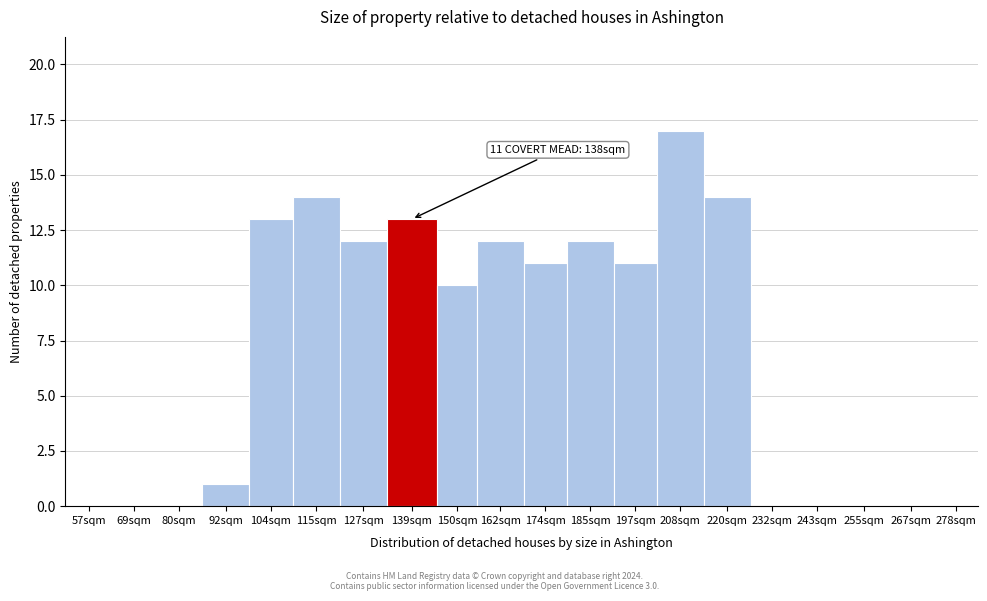

Reading left to right, transcribe all the data shown in this chart.

57sqm=0	69sqm=0	80sqm=0	92sqm=1	104sqm=13	115sqm=14	127sqm=12	139sqm=13	150sqm=10	162sqm=12	174sqm=11	185sqm=12	197sqm=11	208sqm=17	220sqm=14	232sqm=0	243sqm=0	255sqm=0	267sqm=0	278sqm=0